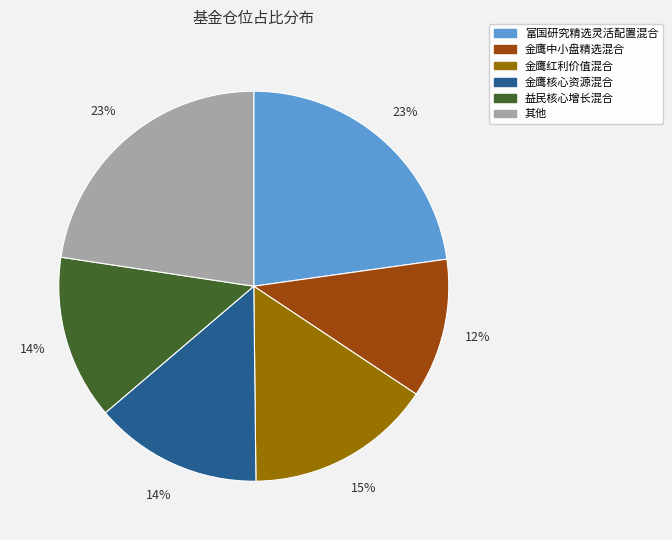

How many slices are in this pie chart?

6